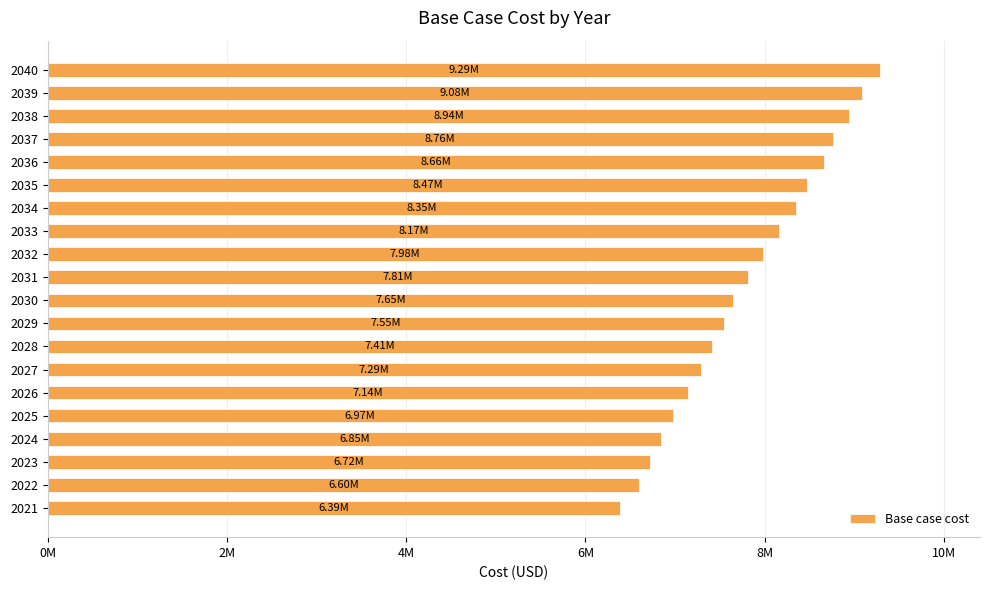

Are the bars horizontal?

Yes